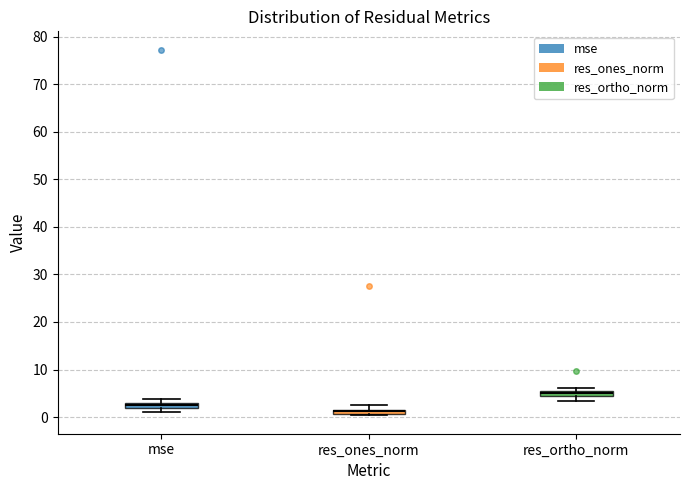

Which box's median line is the highest?

res_ortho_norm